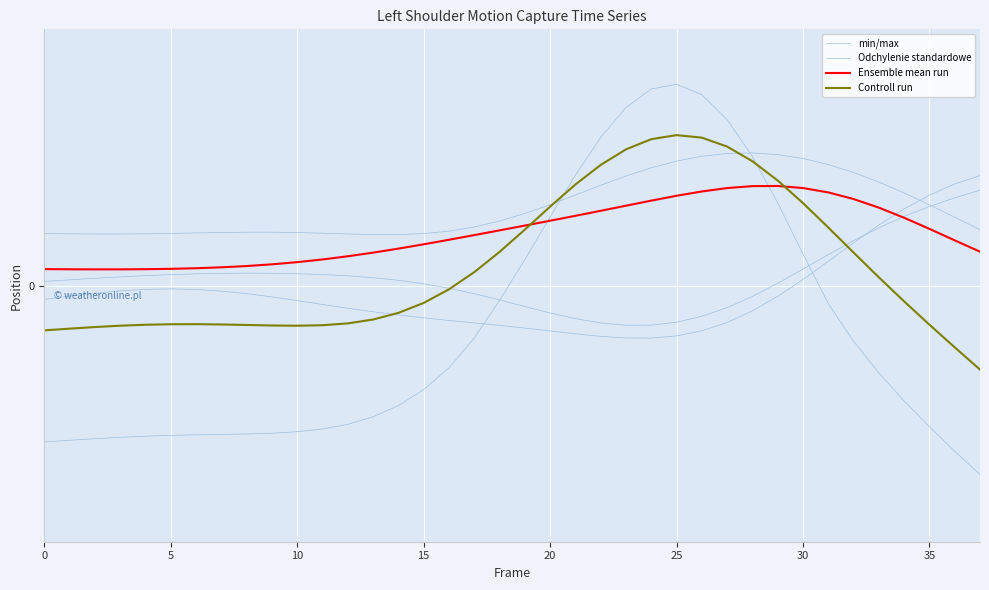

Rank the series at 34 from highest to lowest value.

Odchylenie standardowe, min/max, Ensemble mean run, Controll run